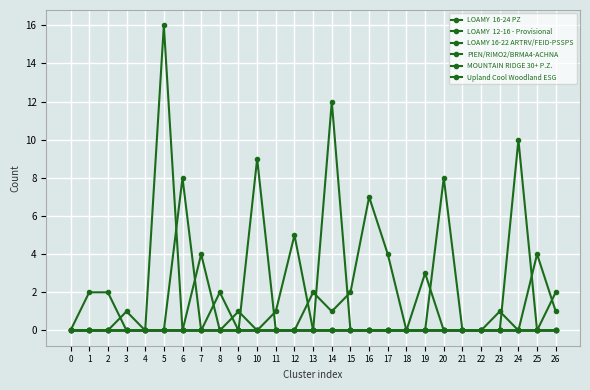

Reading left to right, what are all the values shown in this chart?

LOAMY  16-24 PZ: 0=0	1=0	2=0	3=0	4=0	5=16	6=0	7=0	8=0	9=0	10=9	11=0	12=0	13=0	14=12	15=0	16=0	17=0	18=0	19=0	20=8	21=0	22=0	23=0	24=10	25=0	26=0
LOAMY  12-16 - Provisional: 0=0	1=0	2=0	3=1	4=0	5=0	6=0	7=0	8=0	9=1	10=0	11=1	12=5	13=0	14=0	15=0	16=0	17=0	18=0	19=0	20=0	21=0	22=0	23=0	24=0	25=0	26=0
LOAMY 16-22 ARTRV/FEID-PSSPS: 0=0	1=0	2=0	3=0	4=0	5=0	6=0	7=4	8=0	9=0	10=0	11=0	12=0	13=2	14=1	15=2	16=7	17=4	18=0	19=0	20=0	21=0	22=0	23=0	24=0	25=4	26=1
PIEN/RIMO2/BRMA4-ACHNA: 0=0	1=0	2=0	3=0	4=0	5=0	6=0	7=0	8=2	9=0	10=0	11=0	12=0	13=0	14=0	15=0	16=0	17=0	18=0	19=3	20=0	21=0	22=0	23=1	24=0	25=0	26=0
MOUNTAIN RIDGE 30+ P.Z.: 0=0	1=2	2=2	3=0	4=0	5=0	6=0	7=0	8=0	9=0	10=0	11=0	12=0	13=0	14=0	15=0	16=0	17=0	18=0	19=0	20=0	21=0	22=0	23=0	24=0	25=0	26=0
Upland Cool Woodland ESG: 0=0	1=0	2=0	3=0	4=0	5=0	6=8	7=0	8=0	9=0	10=0	11=0	12=0	13=0	14=0	15=0	16=0	17=0	18=0	19=0	20=0	21=0	22=0	23=0	24=0	25=0	26=2